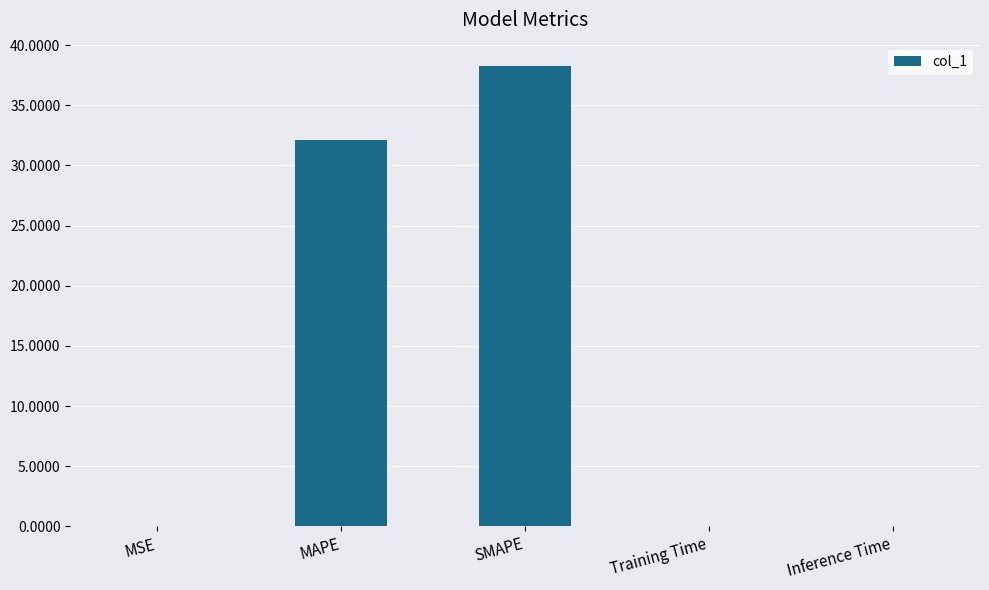

What is the sum of all values?

70.5